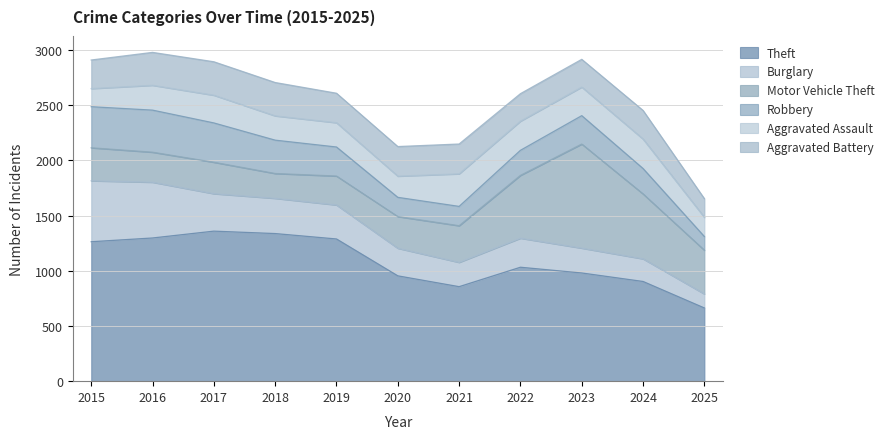

Reading left to right, transcribe all the data shown in this chart.

Theft: 1263	1297	1359	1337	1288	954	856	1032	980	903	663
Burglary: 552	505	339	319	308	250	220	263	225	205	127
Motor Vehicle Theft: 299	272	285	225	262	287	332	569	943	588	396
Robbery: 372	381	356	302	263	174	175	227	257	230	124
Aggravated Assault: 164	225	251	220	220	192	295	264	259	267	174
Aggravated Battery: 259	298	303	302	267	268	270	249	251	259	169